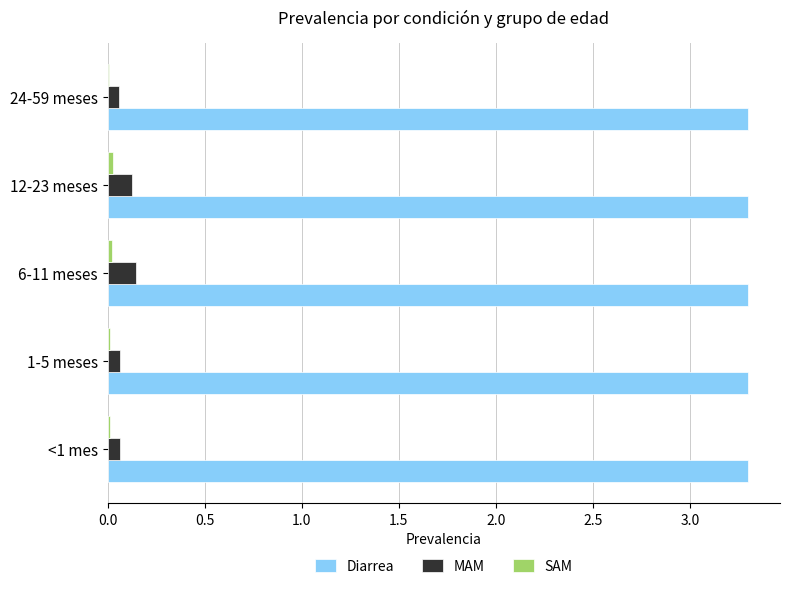

The value of Diarrea at 1-5 meses is 5.0. True or false?

False